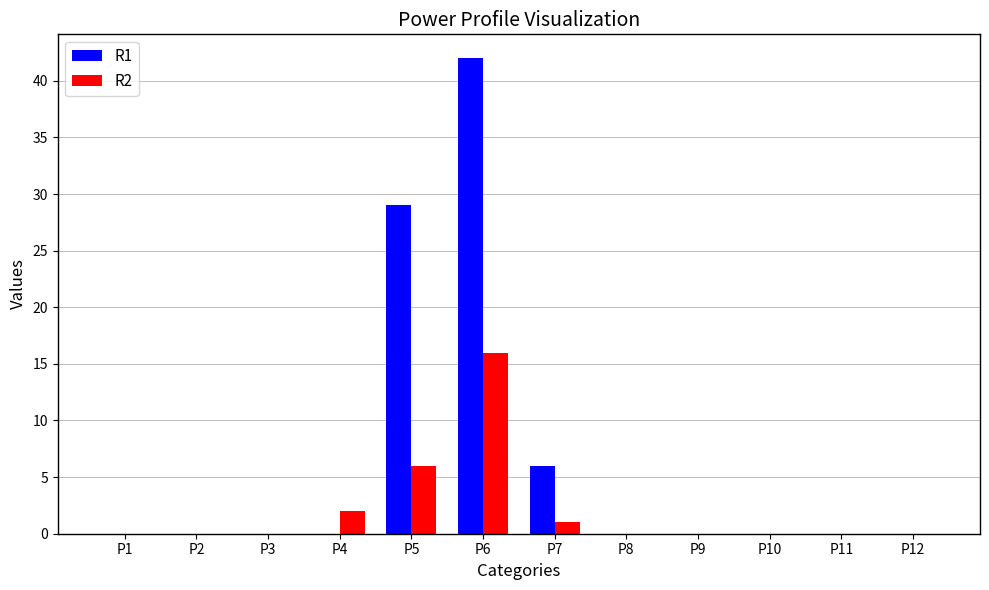

Is it true that R2 equals 0 at P2?

True